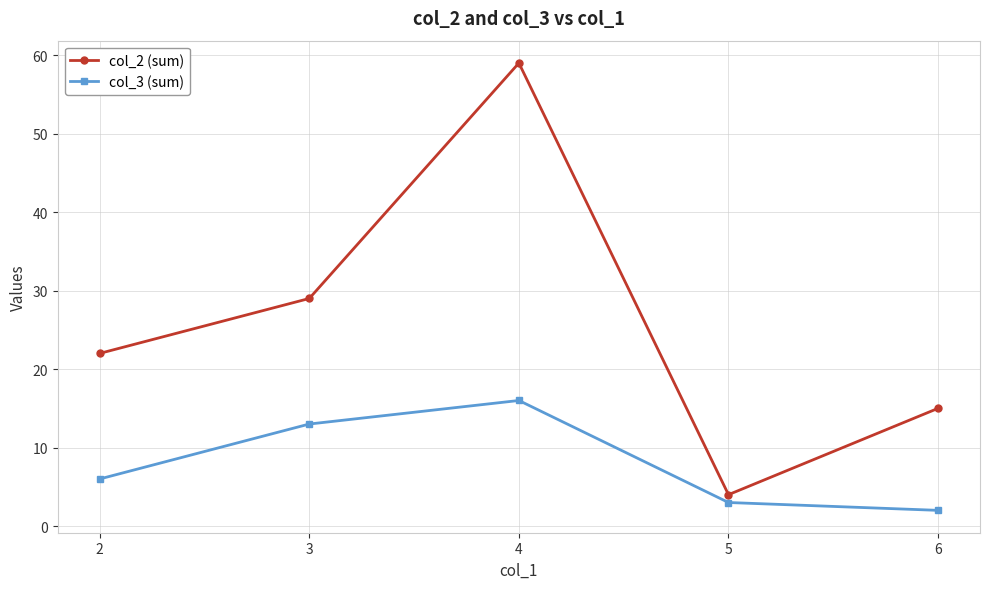

What is the greatest value displayed?

59